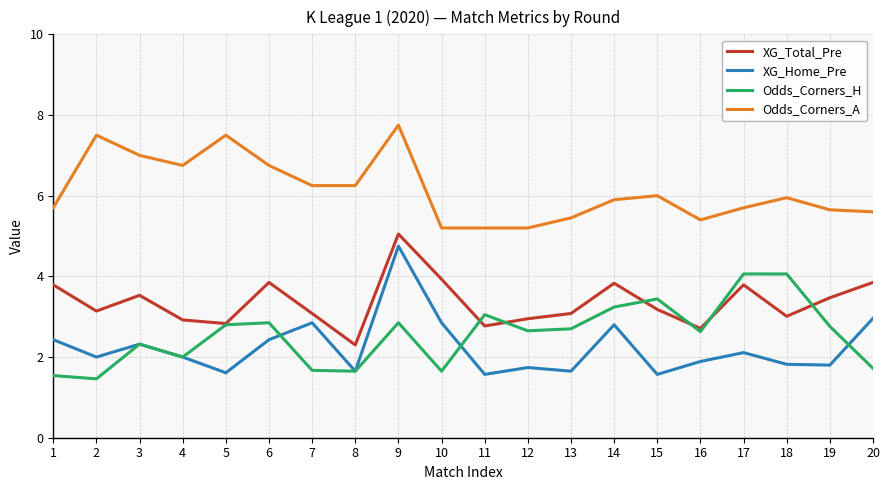

Does the chart have visible grid lines?

Yes